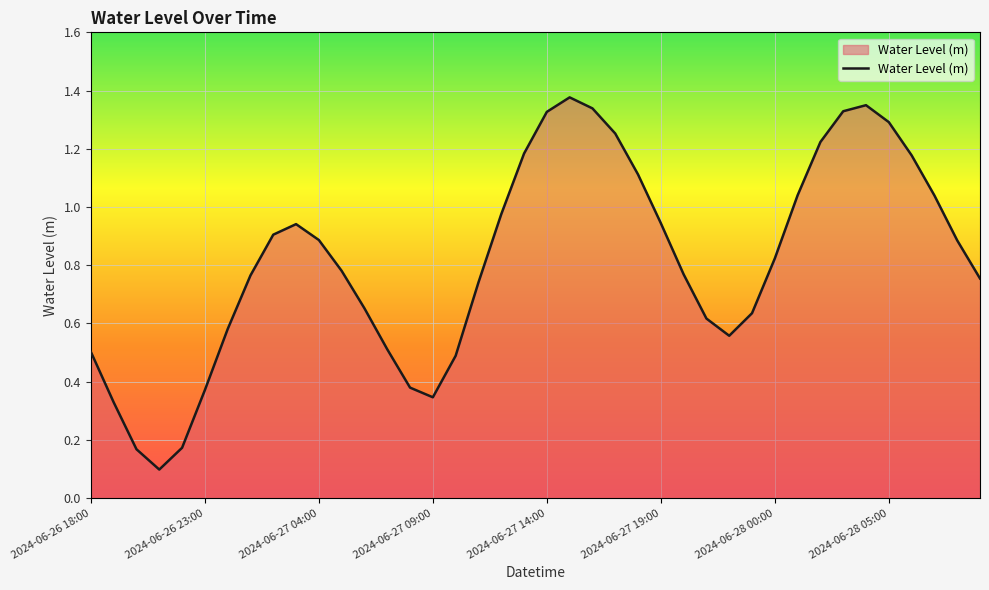

How many interior local valleys (lower than both neighbors) does the data have?

3